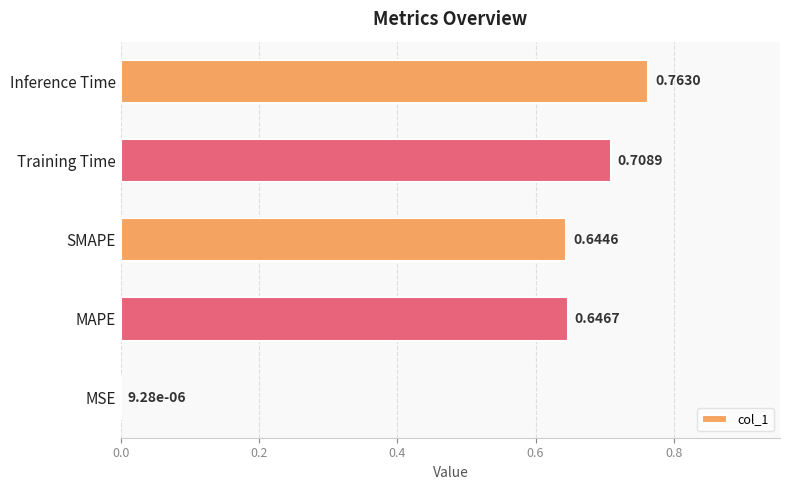

Which has a higher value, Training Time or SMAPE?

Training Time